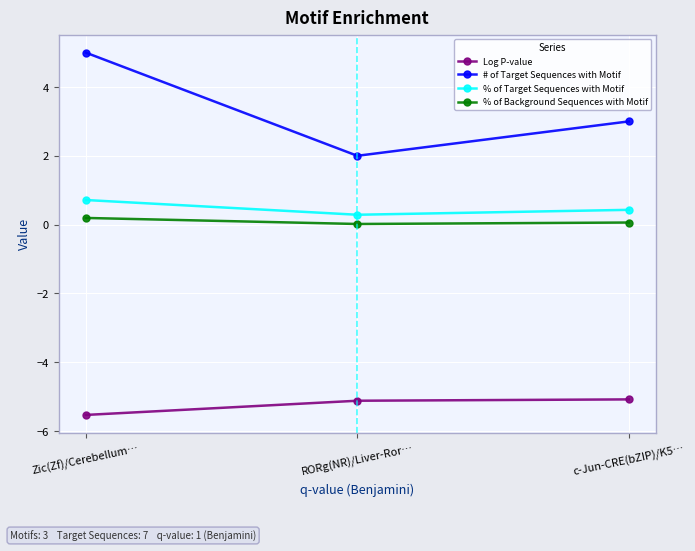

Does the chart have visible grid lines?

Yes